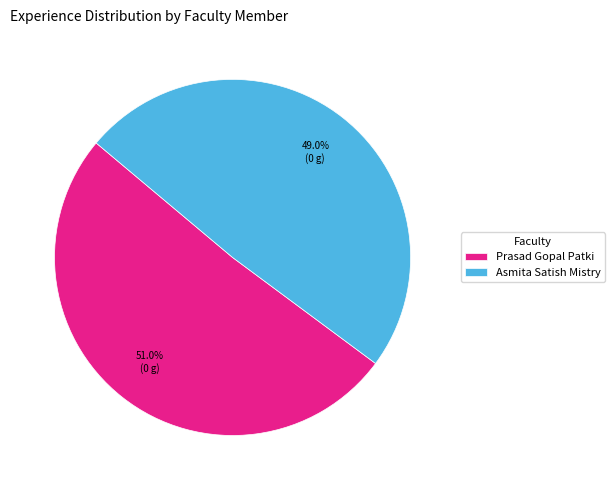

To the nearest percent, what is the combined percentage of Prasad Gopal Patki and Asmita Satish Mistry?

100%